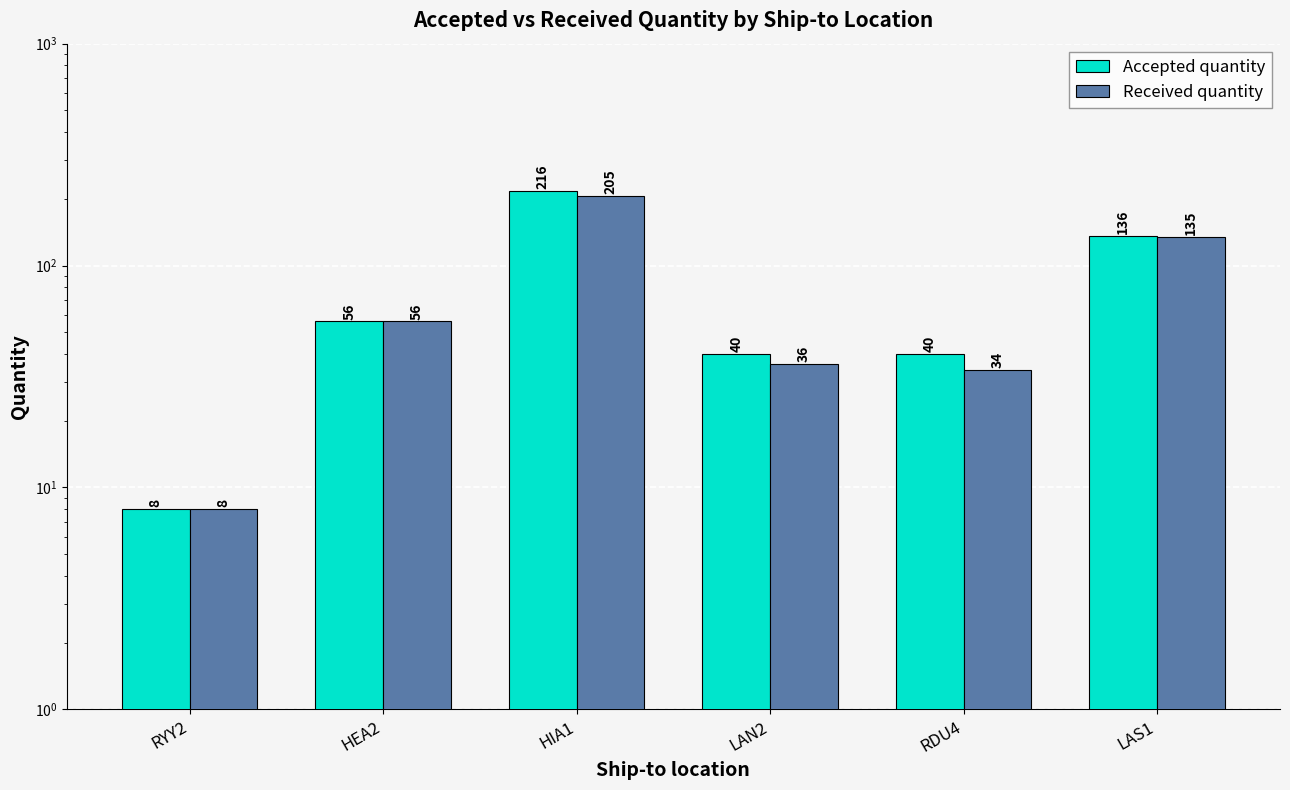

What is the total value across all series at RYY2?

16